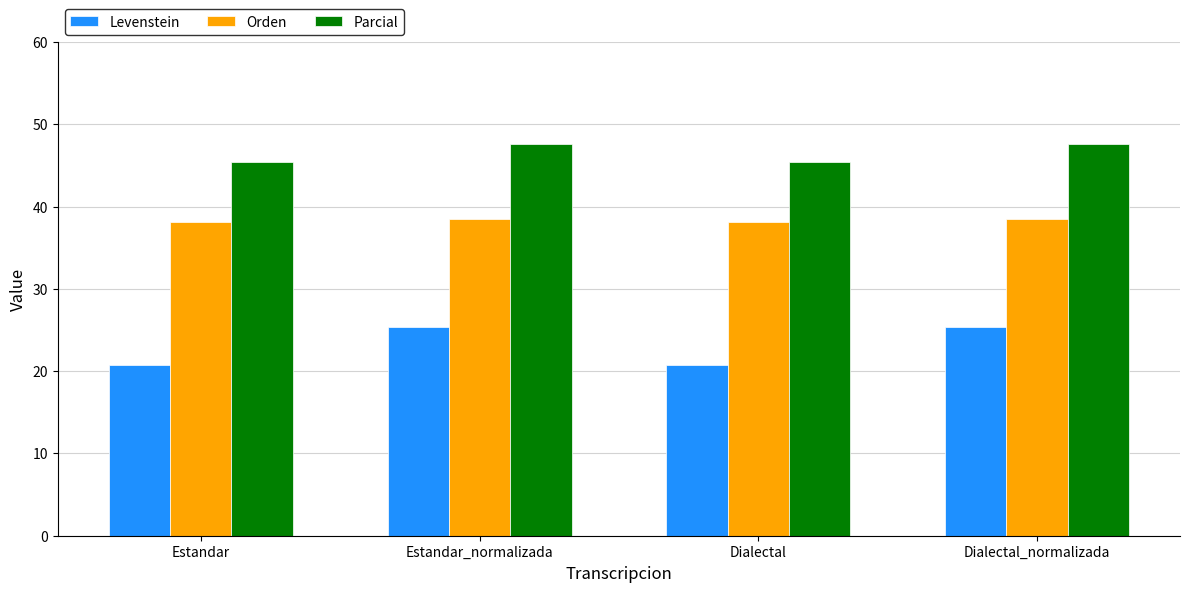

What position from the right is Estandar?

4